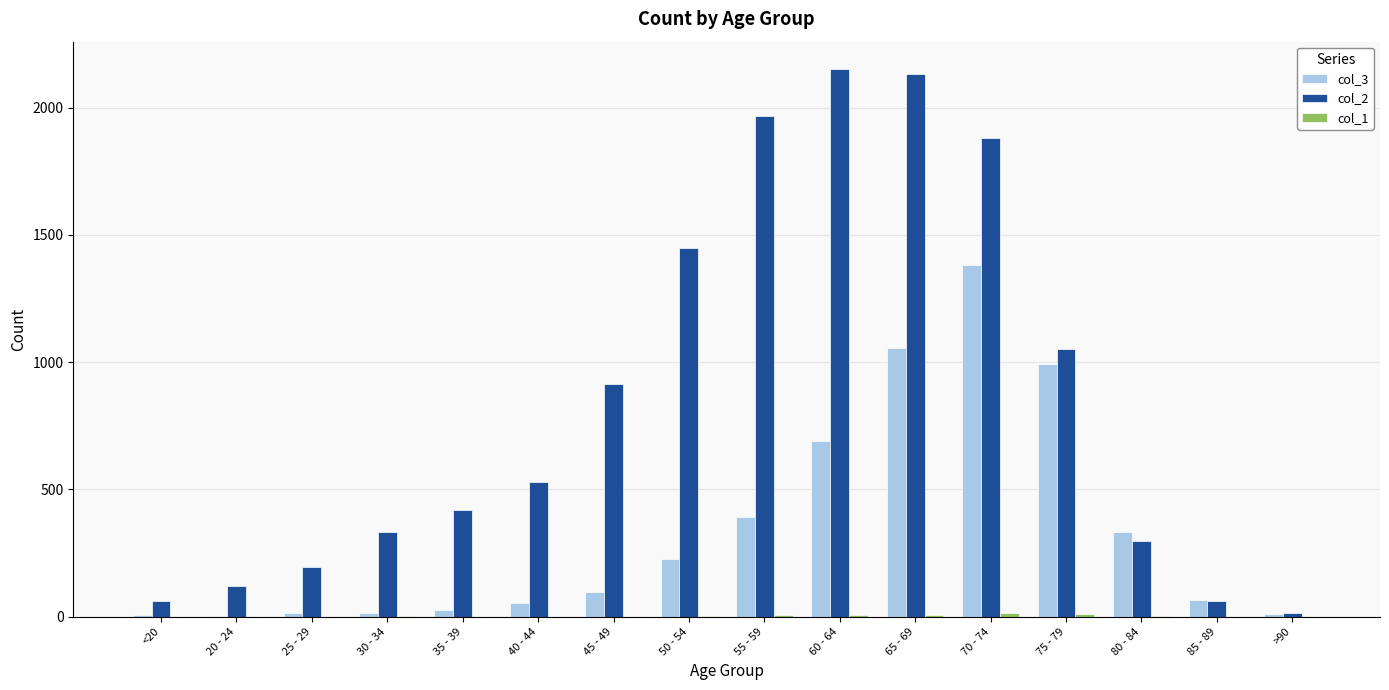

Is it true that col_2 equals 62 at 85 - 89?

True